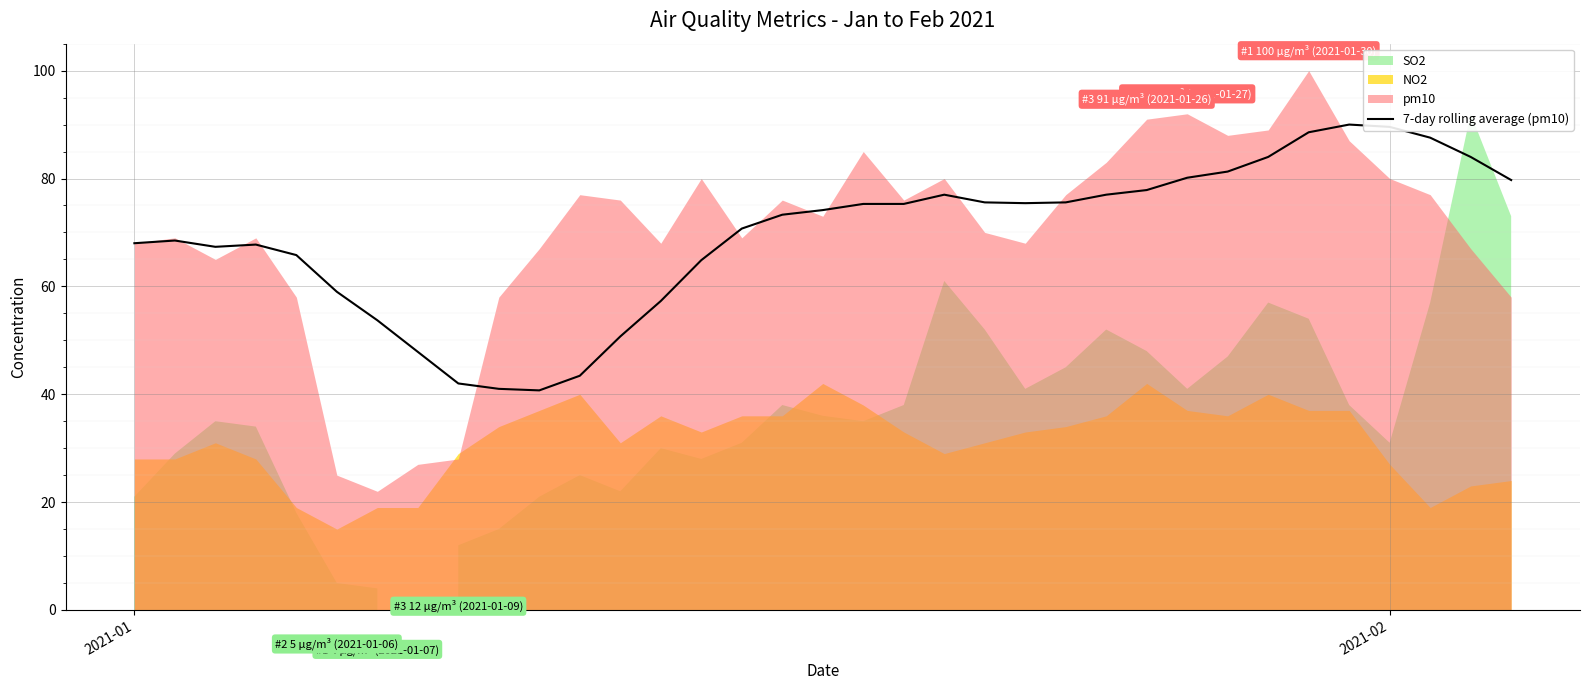

What is the minimum value for 7-day rolling average (pm10)?

40.7